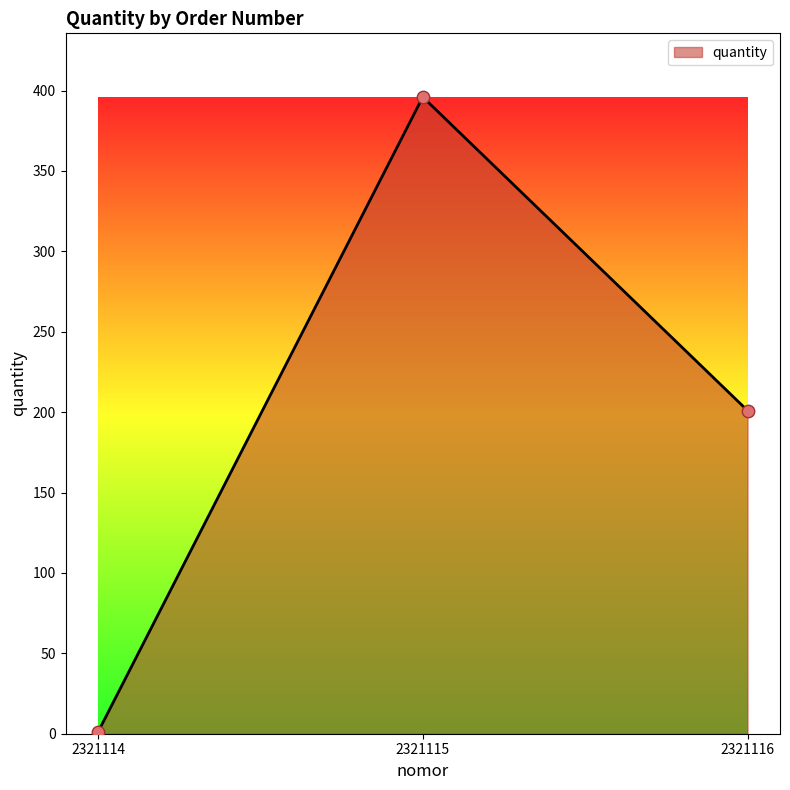

Approximately how many times larger is the value at 2321115 compared to 2321116?

2.0